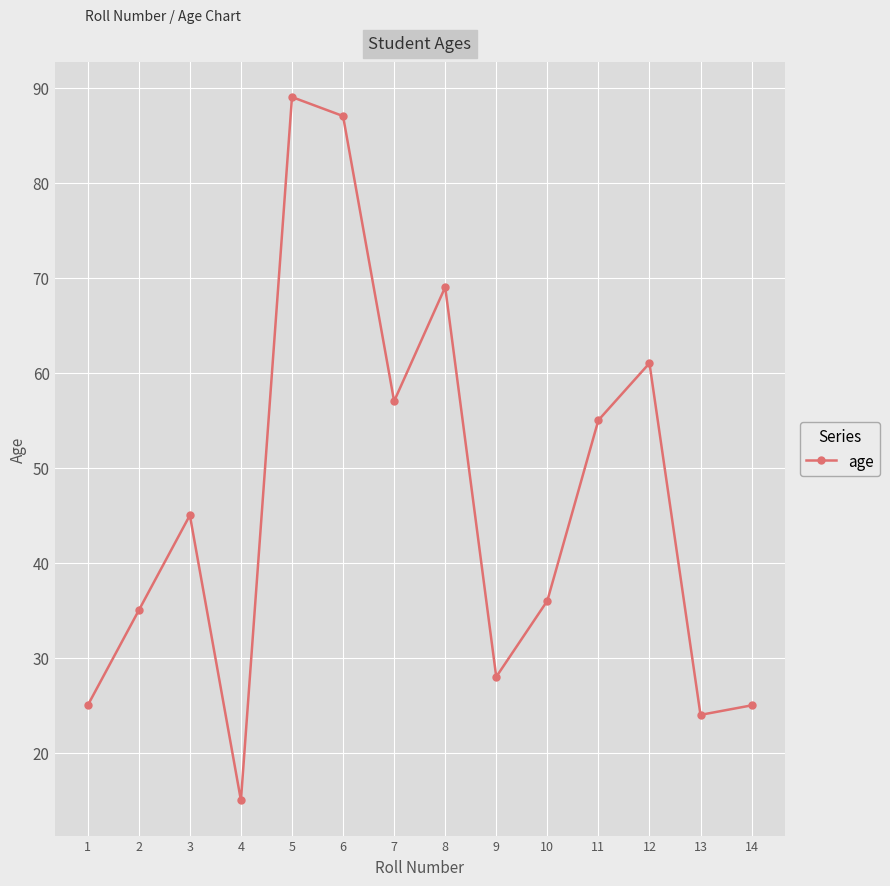

Reading right to left, transcribe all the data shown in this chart.

14=25	13=24	12=61	11=55	10=36	9=28	8=69	7=57	6=87	5=89	4=15	3=45	2=35	1=25